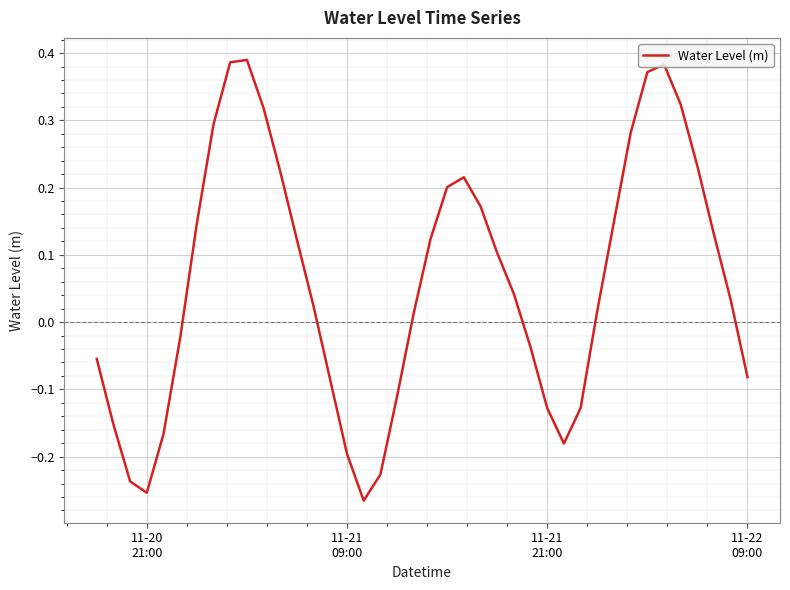

What is the difference between the maximum and minimum values?

0.7